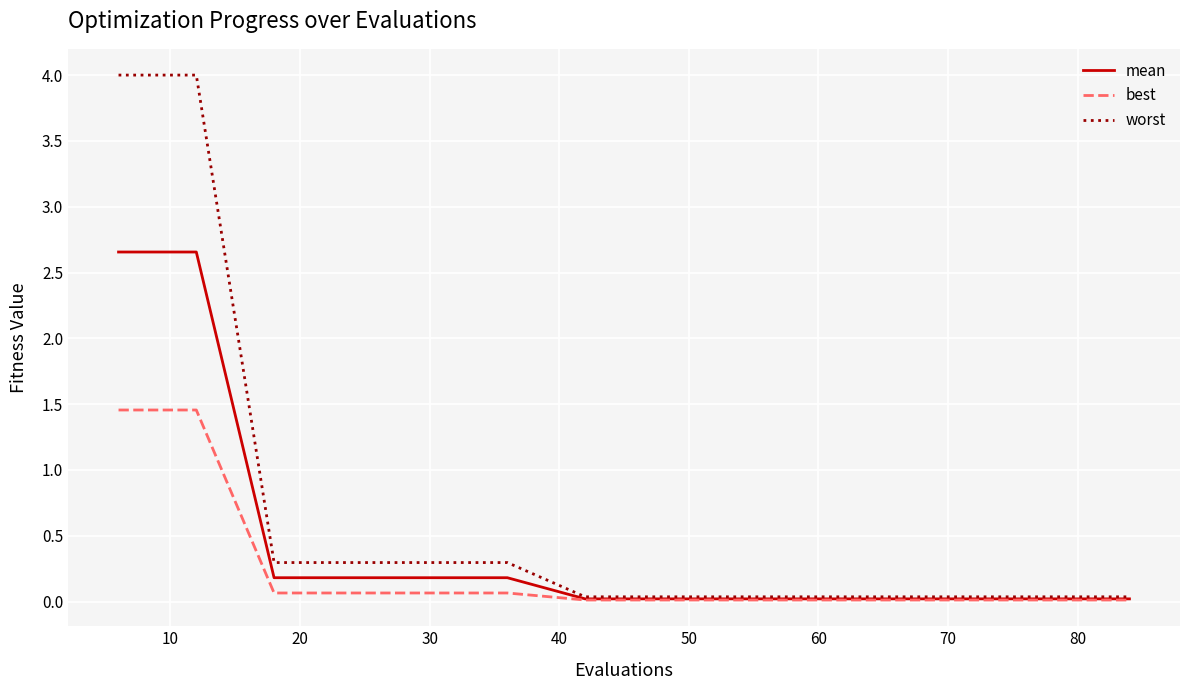

What is the maximum value shown in the chart?

4.0